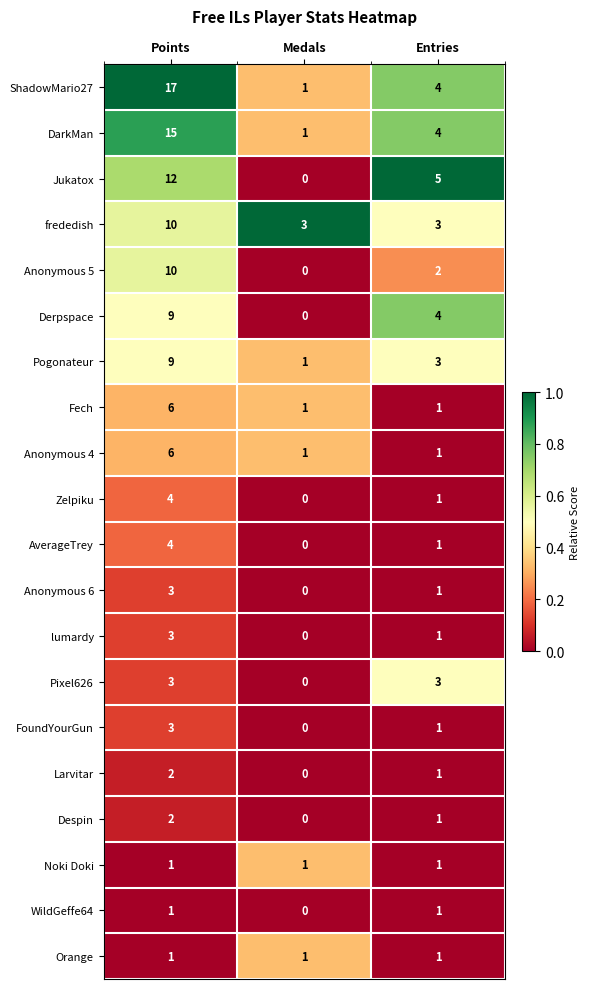

The value of Pogonateur at Medals is 1. True or false?

True